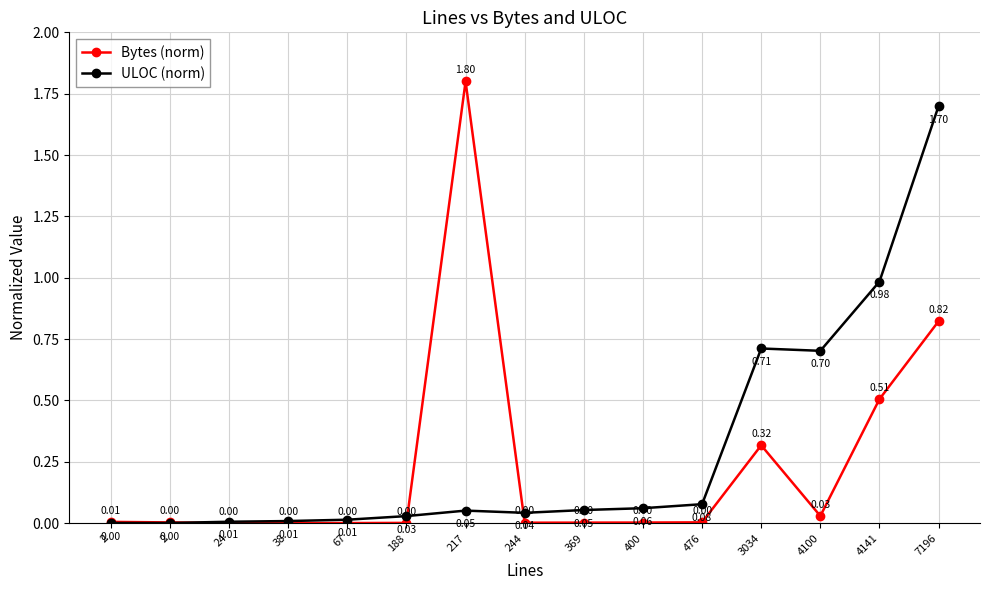

How many times do Bytes (norm) and ULOC (norm) cross each other?

3